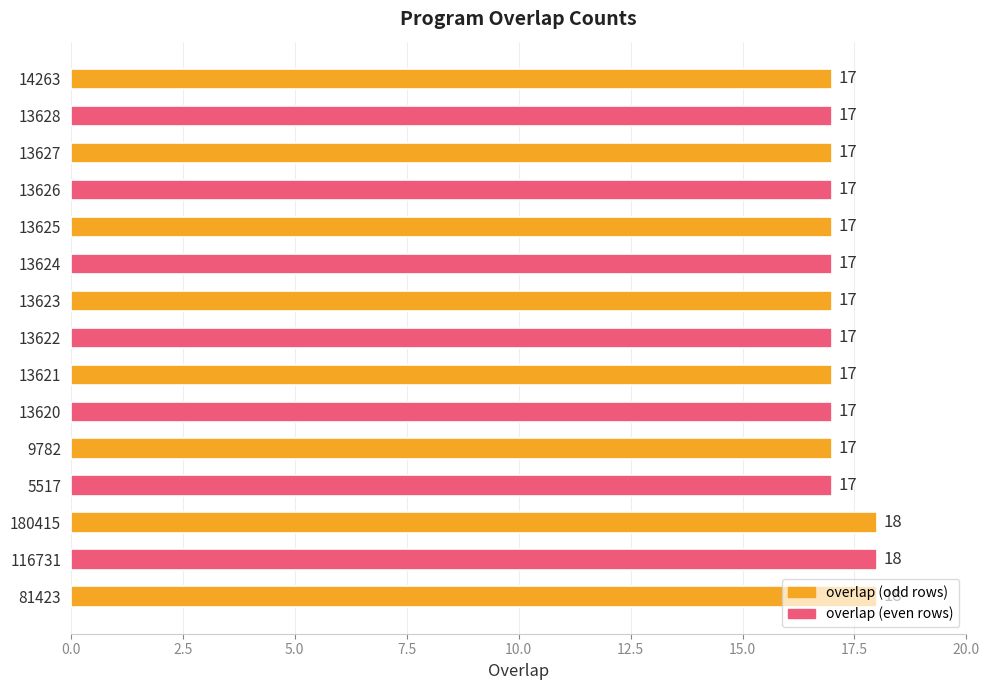

How many values are between 17 and 18?

15